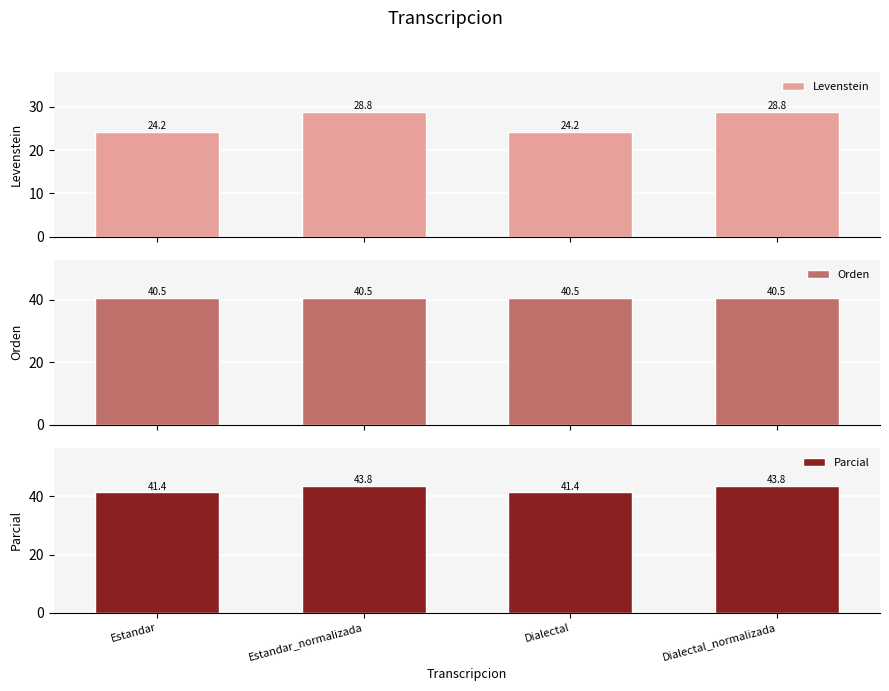

Count the number of categories in the chart.

4